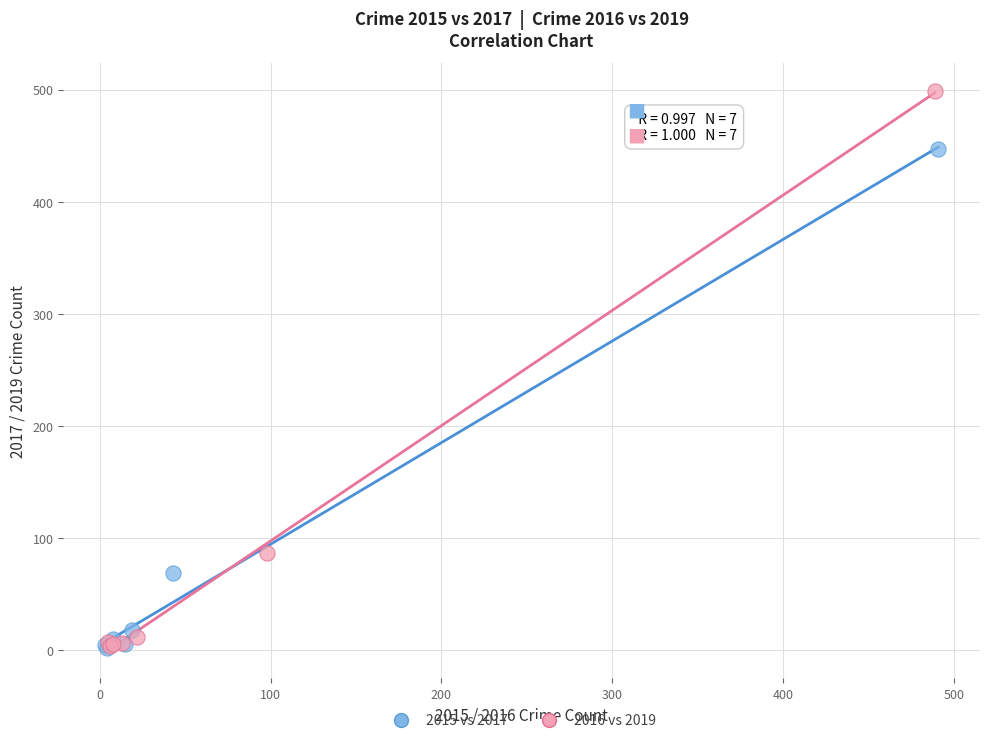

Which series has the widest spread of Y values?

2016 vs 2019